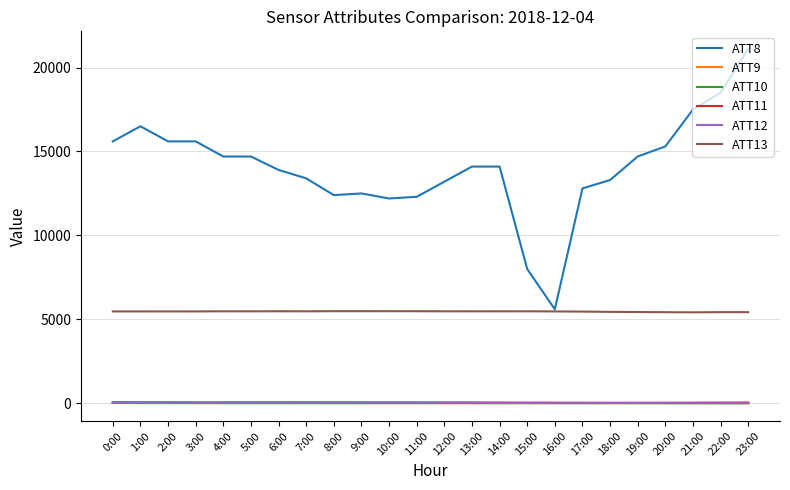

True or false: ATT9 has a value of 37.7 at 14:00.

True